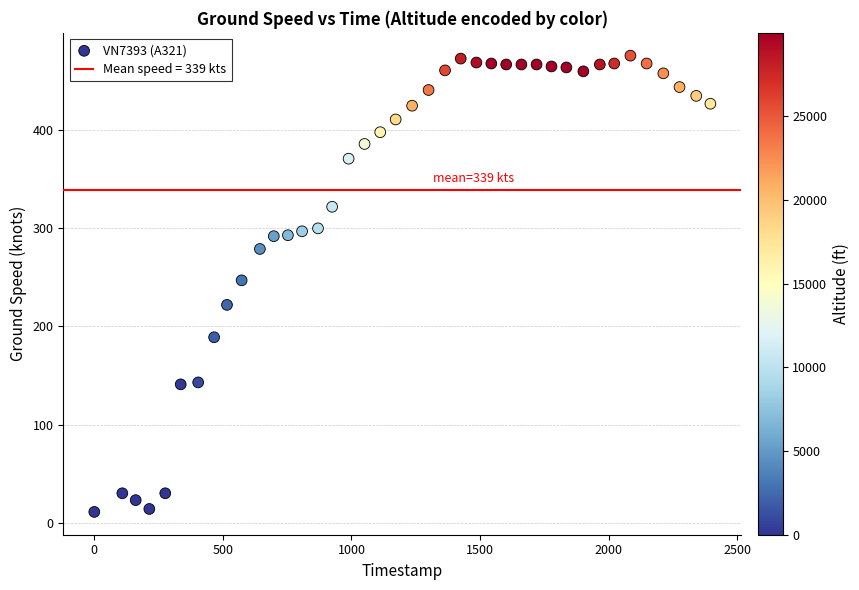

What is the range of Y values (max minus min)?

465